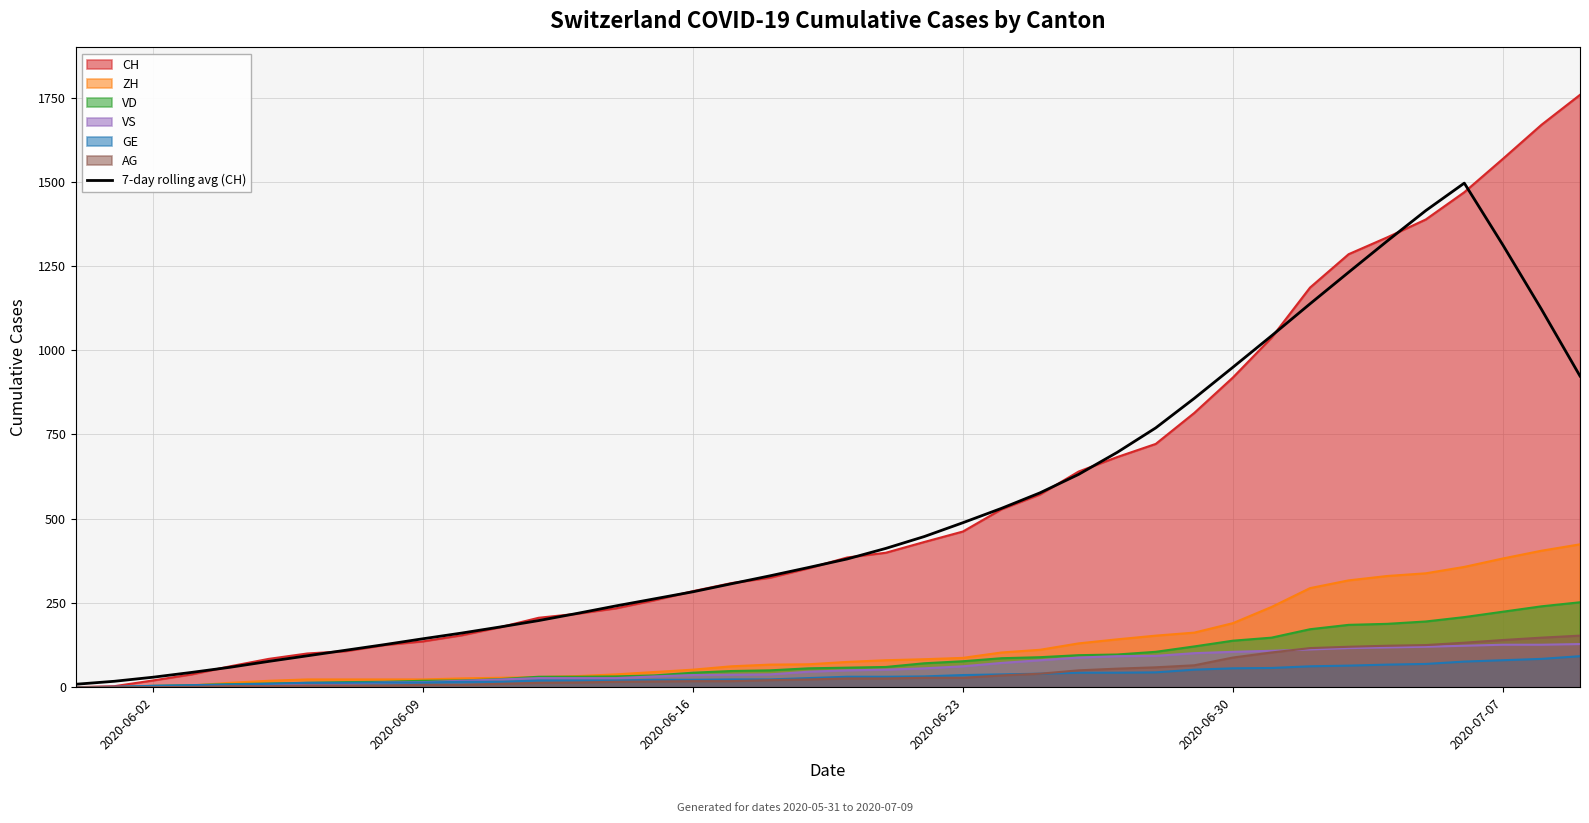

Which series has the largest range (max minus min)?

CH